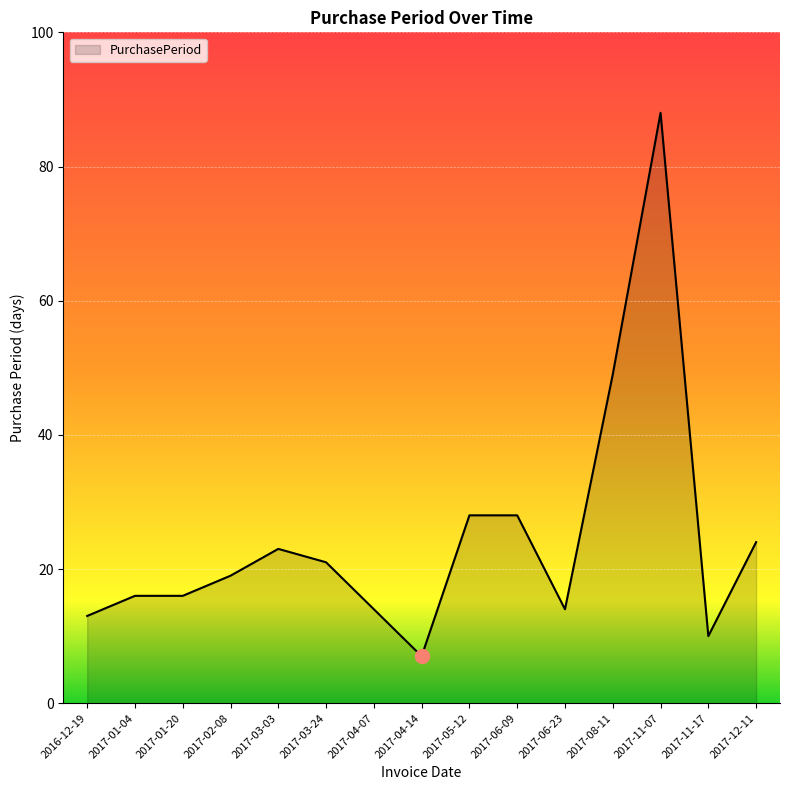

Approximately how many times larger is the value at 2017-04-07 compared to 2017-11-17?

1.4